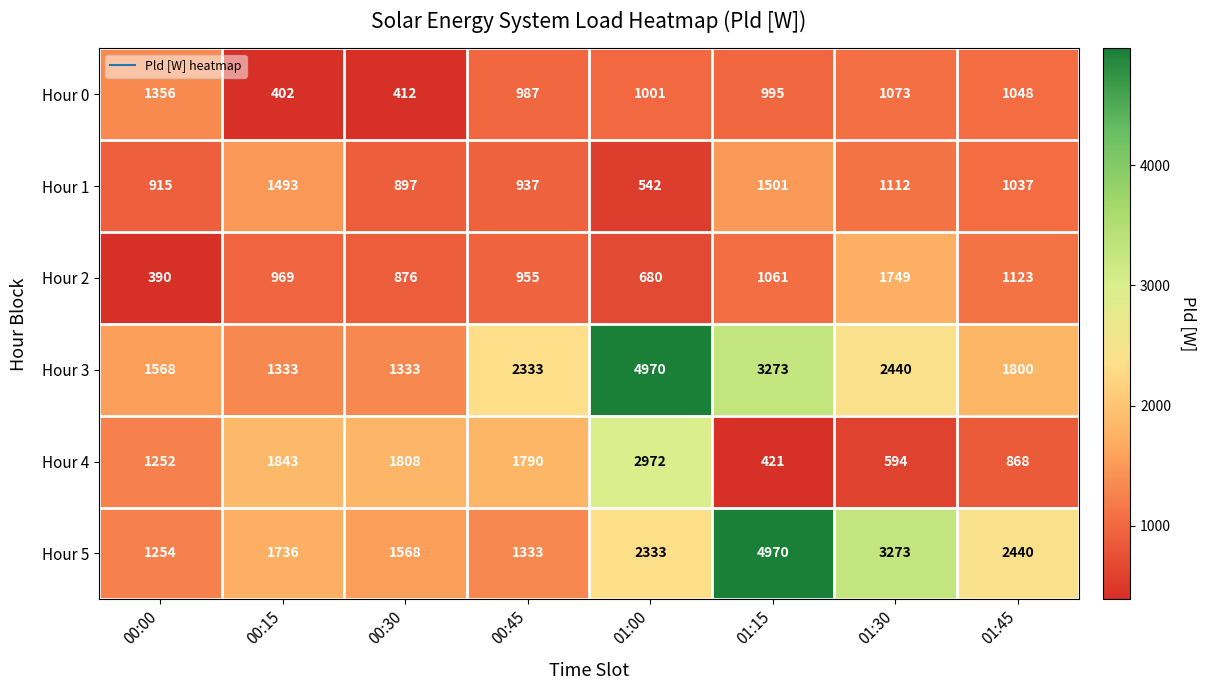

Is it true that Hour 2 equals 935 at 01:00?

False